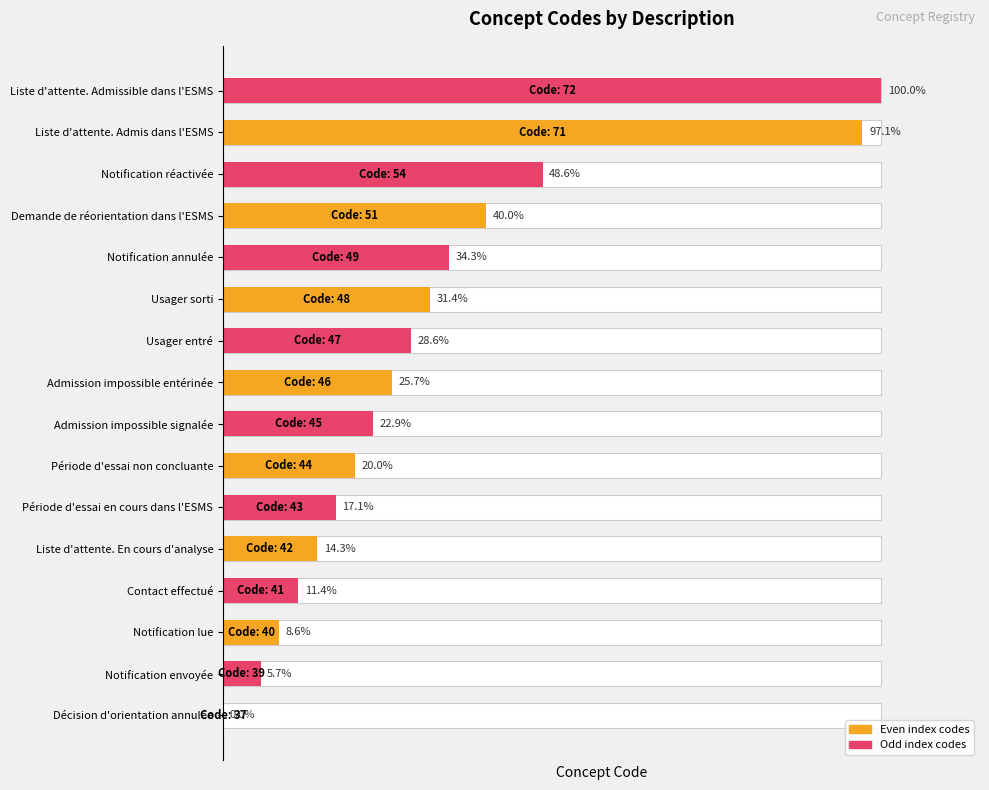

Where does the data first go above 25?

Admission impossible entérinée